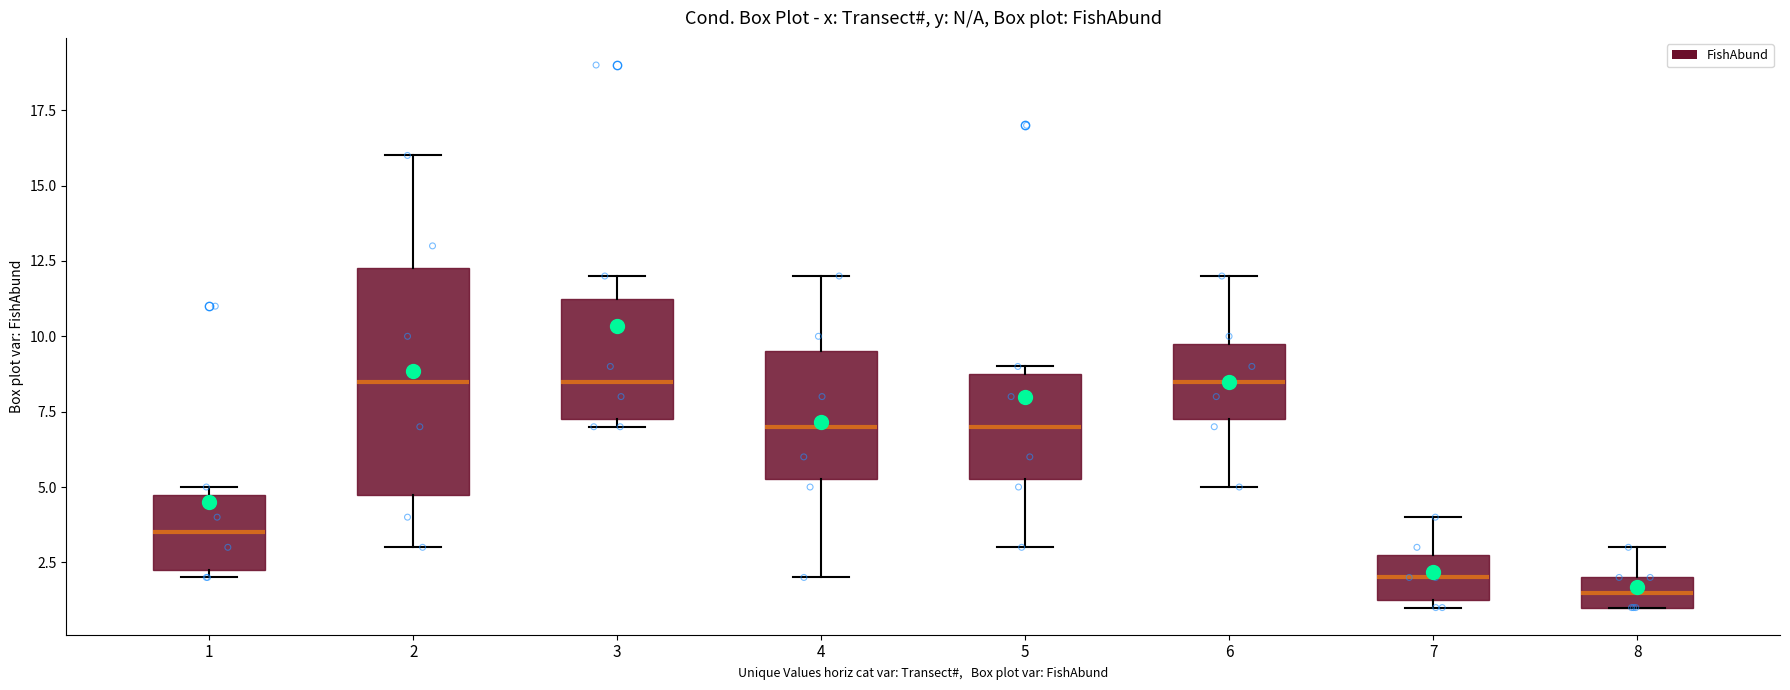

Where does the lower whisker of the box at x = 4 end on the y-axis? The values are not printed on the chart, so give them approximately, as read against the axis.

2.0